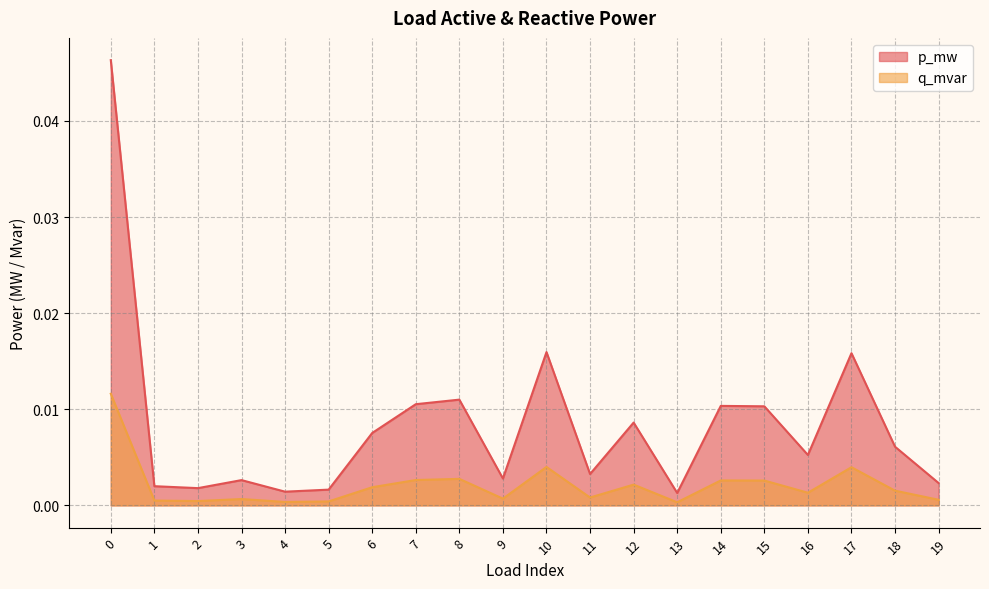

Which series changed the most between 8 and 17?

p_mw